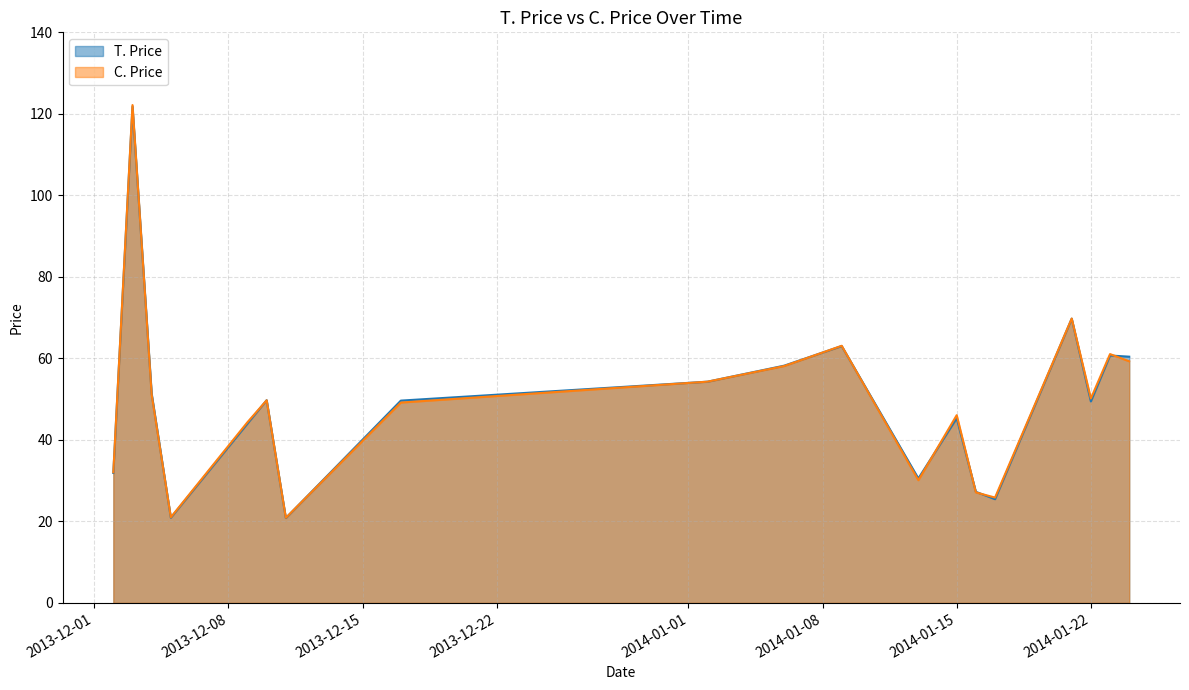

What is the smallest value displayed?

20.8